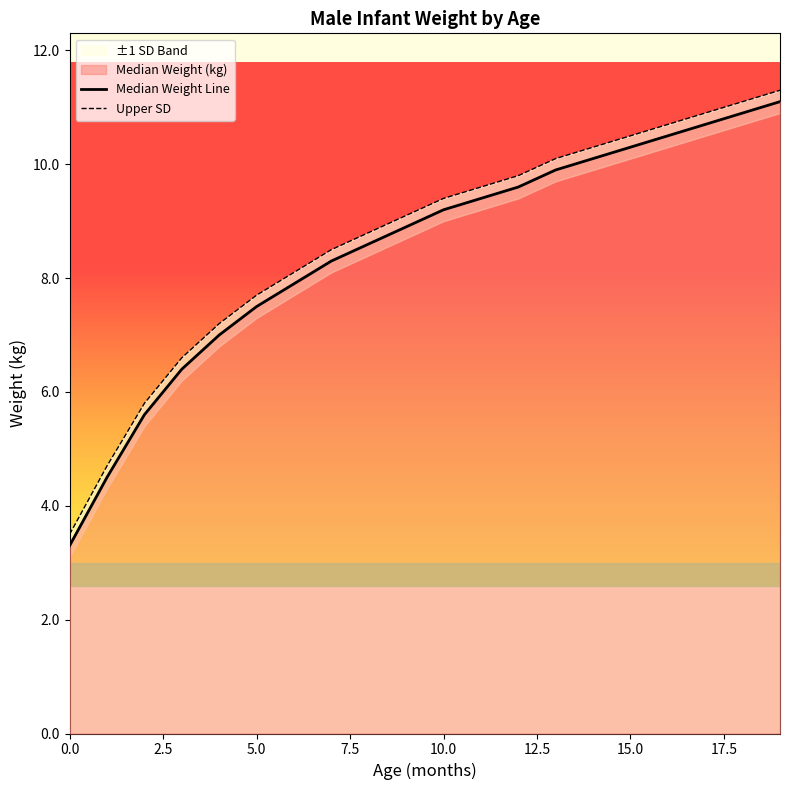

How many data points in Upper SD are less than 9?

9